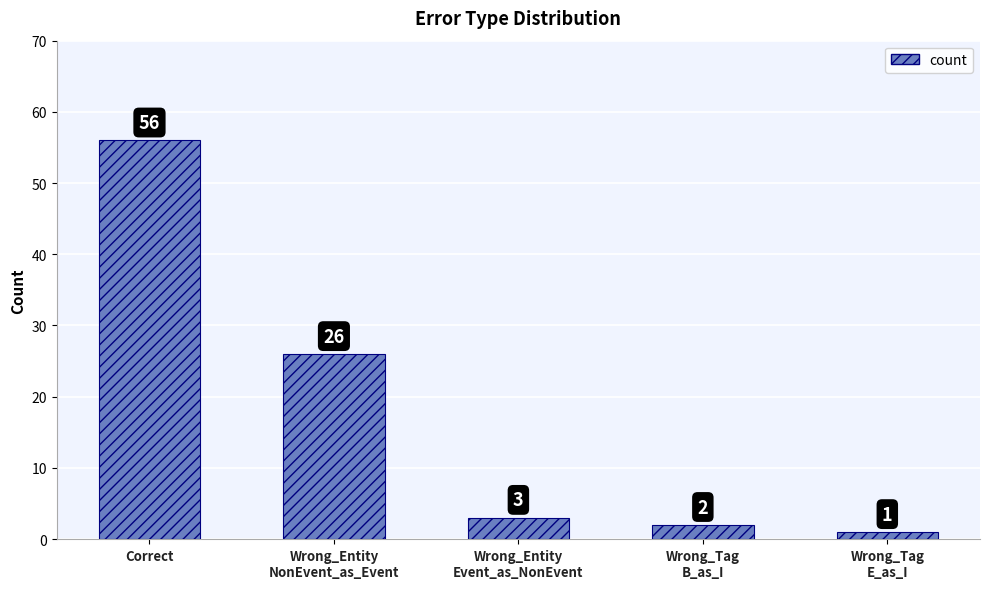

Reading right to left, transcribe all the data shown in this chart.

1	2	3	26	56